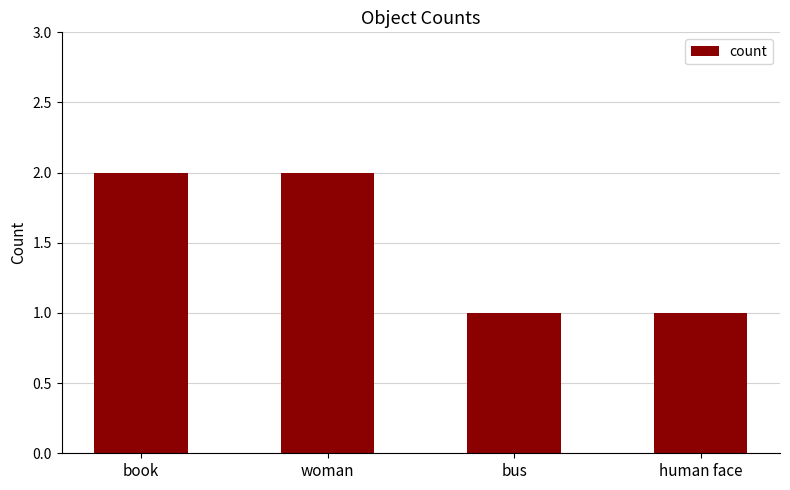

What position from the left is bus?

3